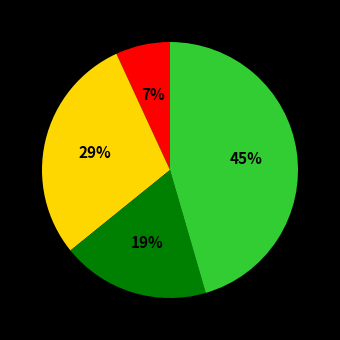

To the nearest percent, what is the average slice percentage?

25%